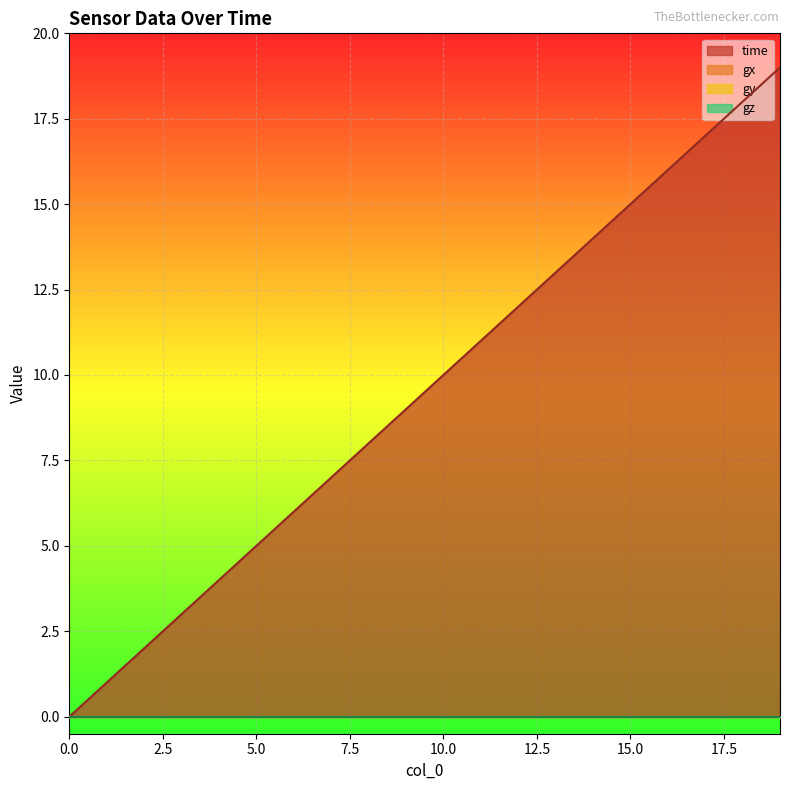

How many data points does each series have?

20